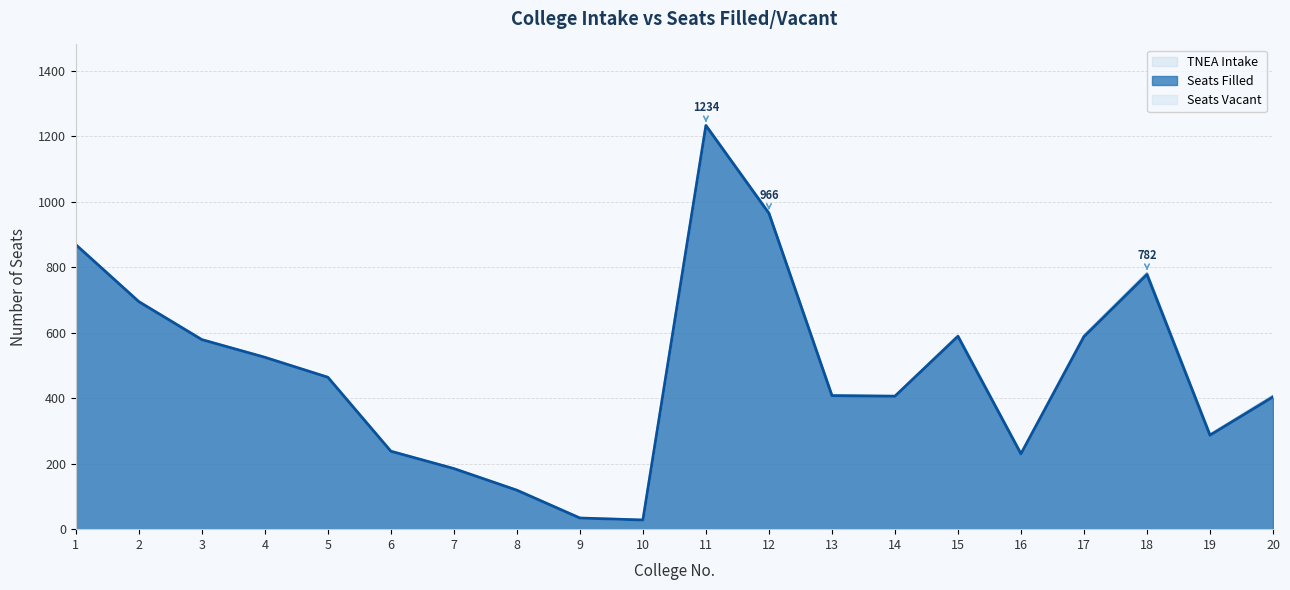

What is the value of the TNEA Intake point at the 6th from the left?

238